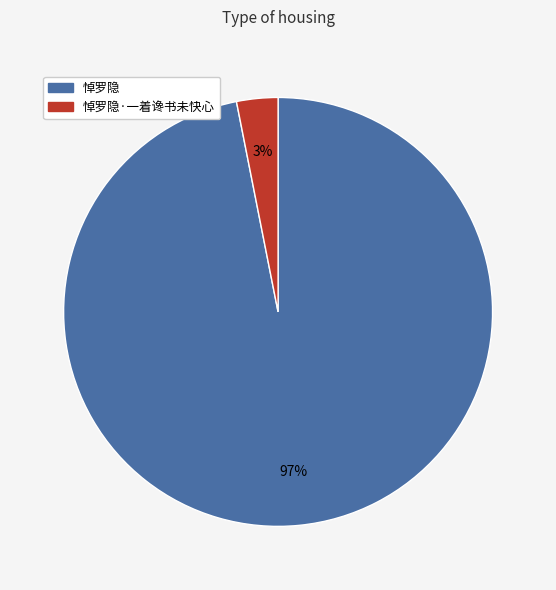

To the nearest percent, what is the difference between the largest and smallest slice percentages?

94%